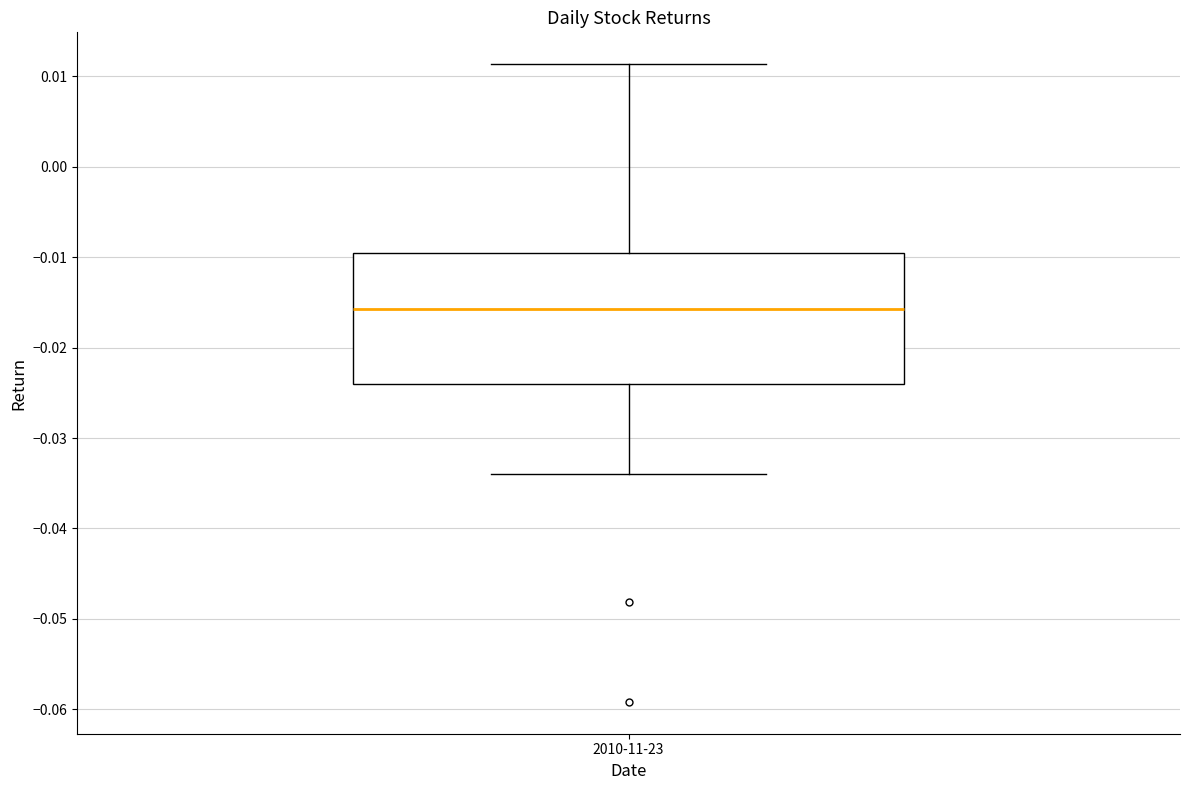

Transcribe this box plot: give where the median line is, the range the box spans, and where the two whiskers end, as read against the y-axis. The values are not printed on the chart, so give them approximately, as read against the axis.

median -0.016, box -0.024 to -0.010, whiskers -0.034 to 0.011